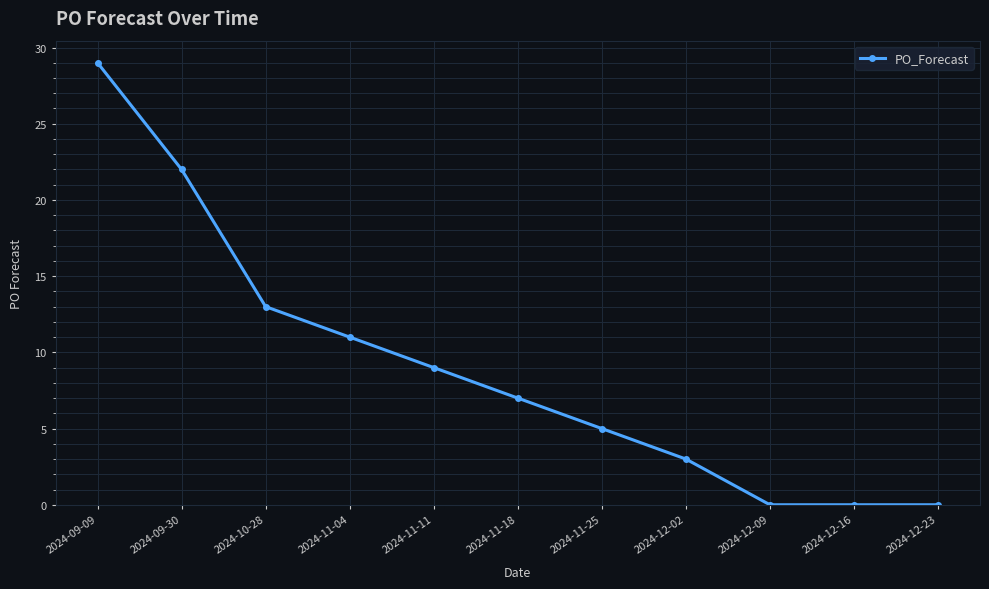

What is the value of the 2nd point from the left?

22